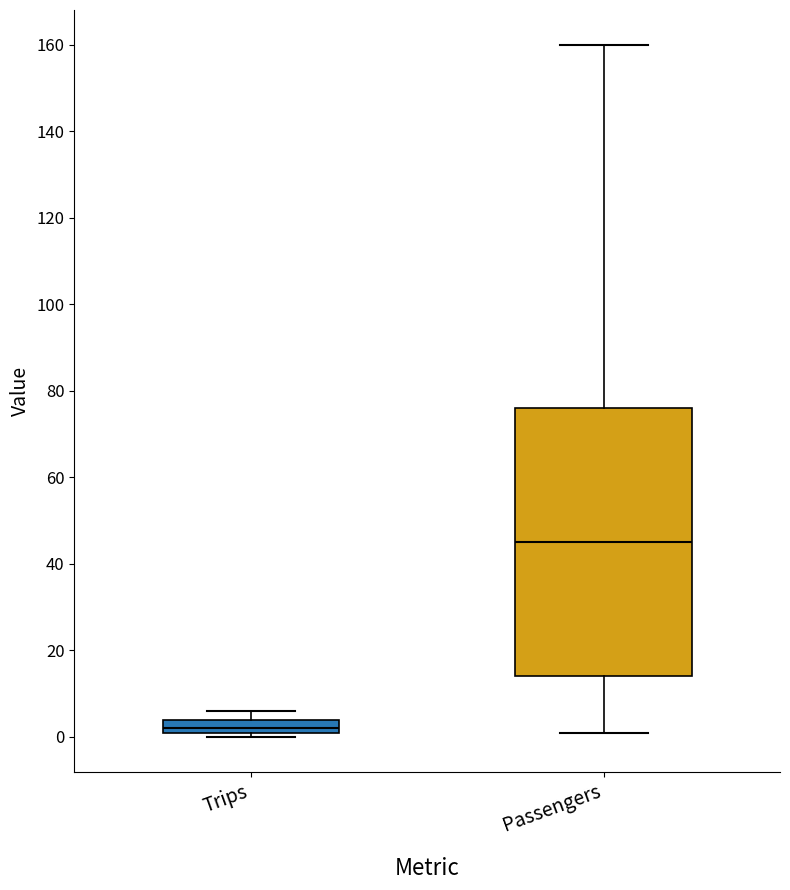

Which box's median line is the highest?

Passengers